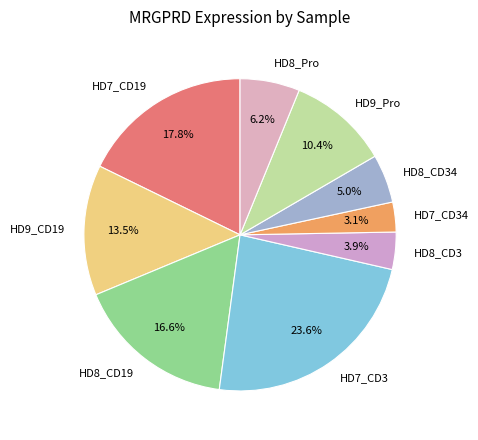

The HD7_CD19 slice represents 18% of the pie. True or false?

True